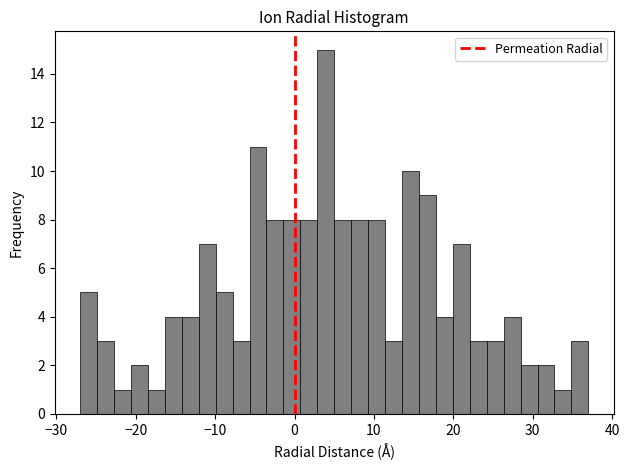

Around what value on the x-axis is the tallest bar? Give the approximate position of its centre, as read against the axis.

4